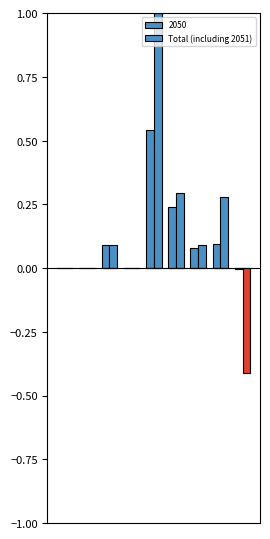

How many categories are shown in the chart?

9